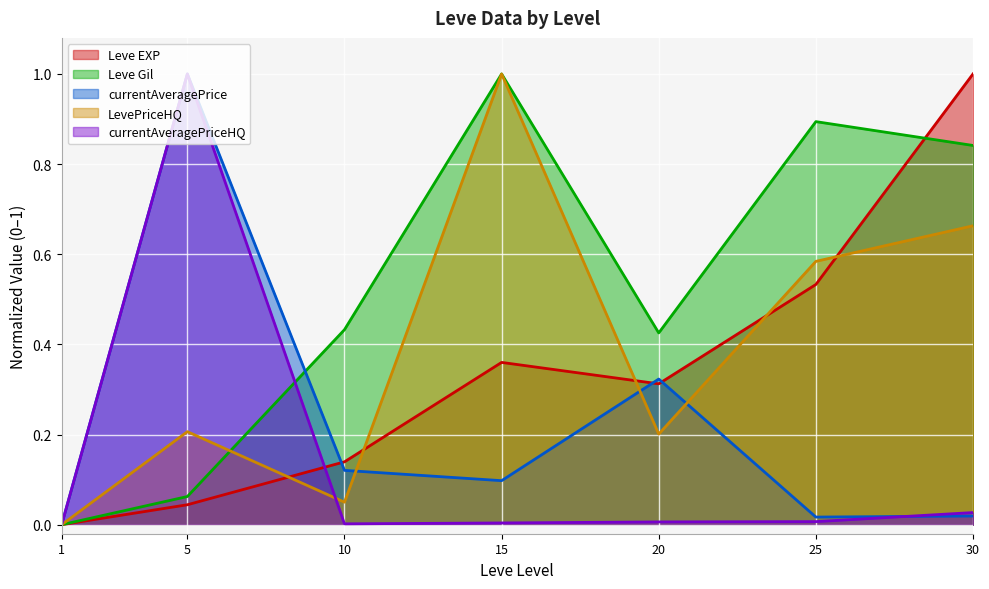

At how many categories does at least one series exceed 0?

6